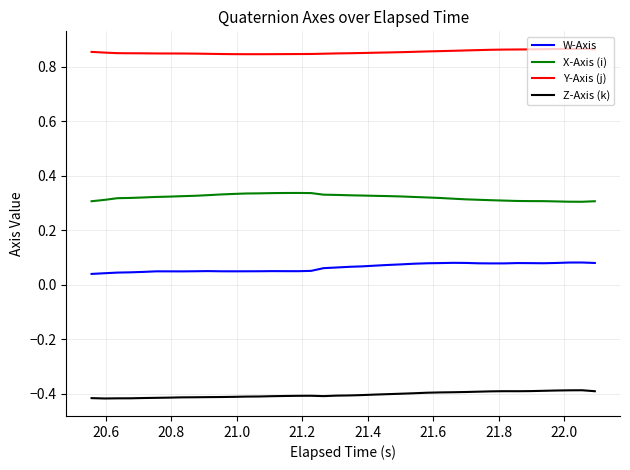

List the series in order of their overall mean, highest first.

Y-Axis (j), X-Axis (i), W-Axis, Z-Axis (k)